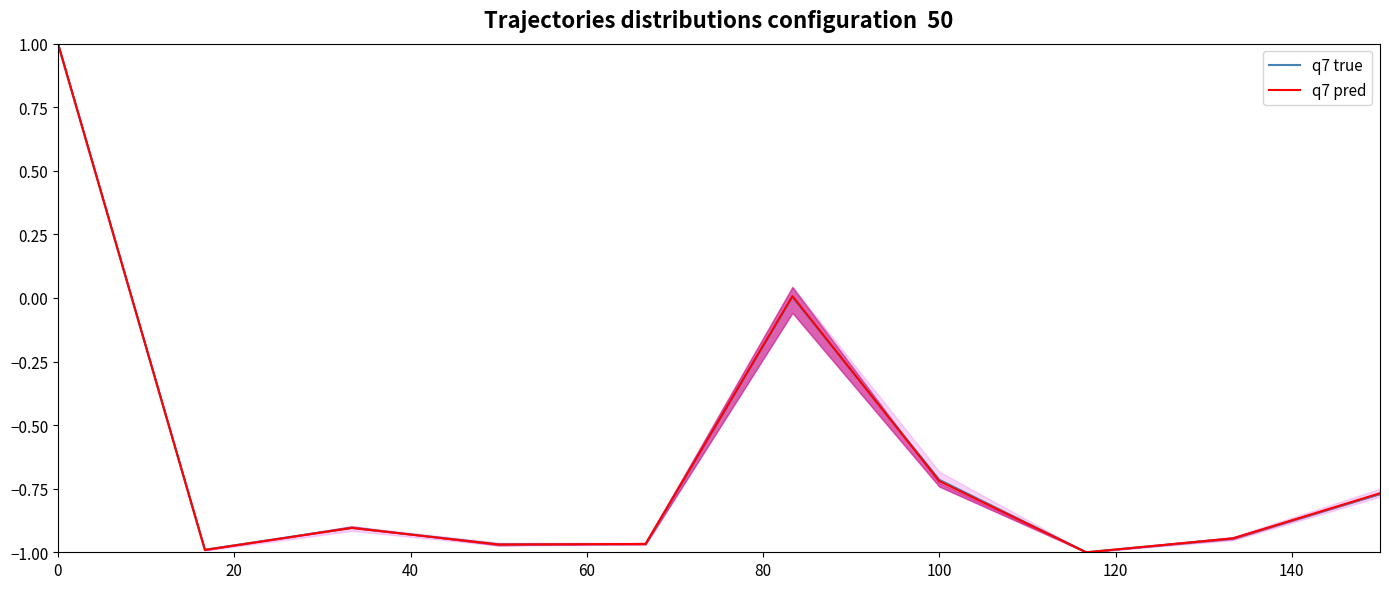

What is the highest value of the q7 true series?

1.0